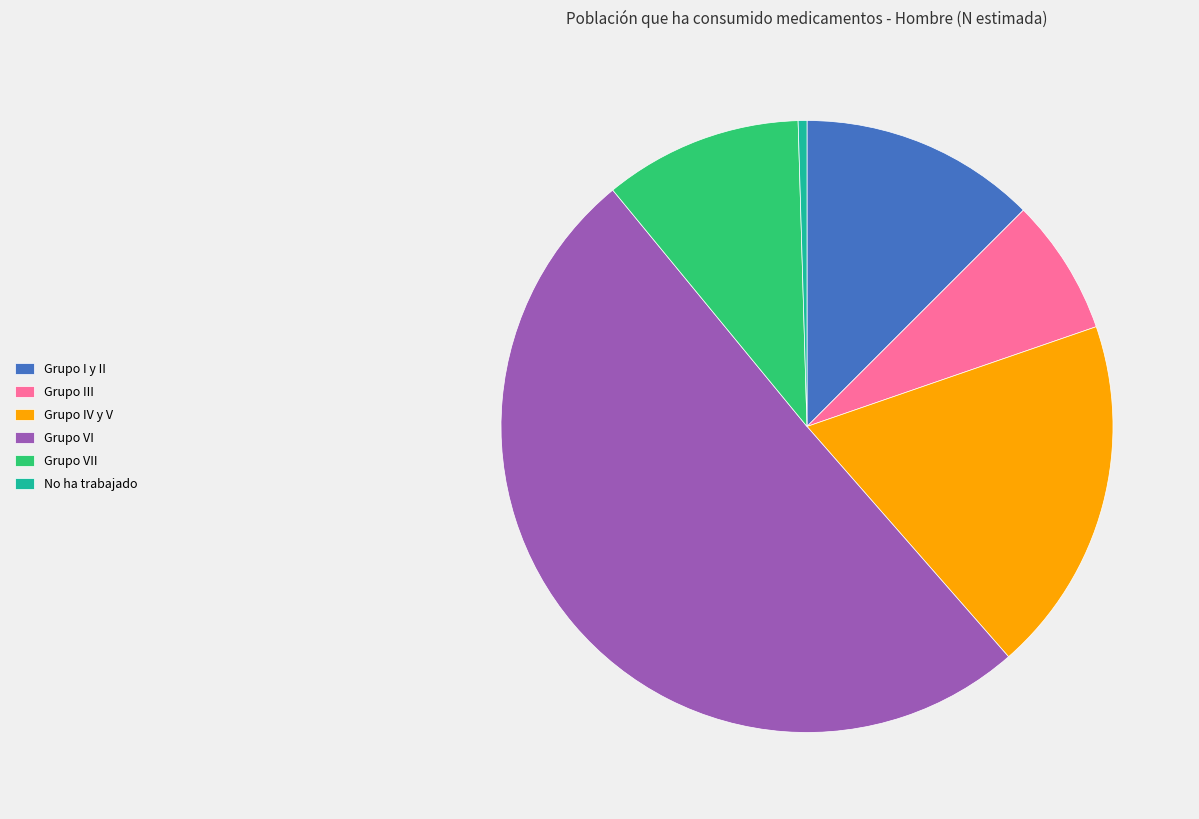

Which category has the smallest portion of the pie?

No ha trabajado